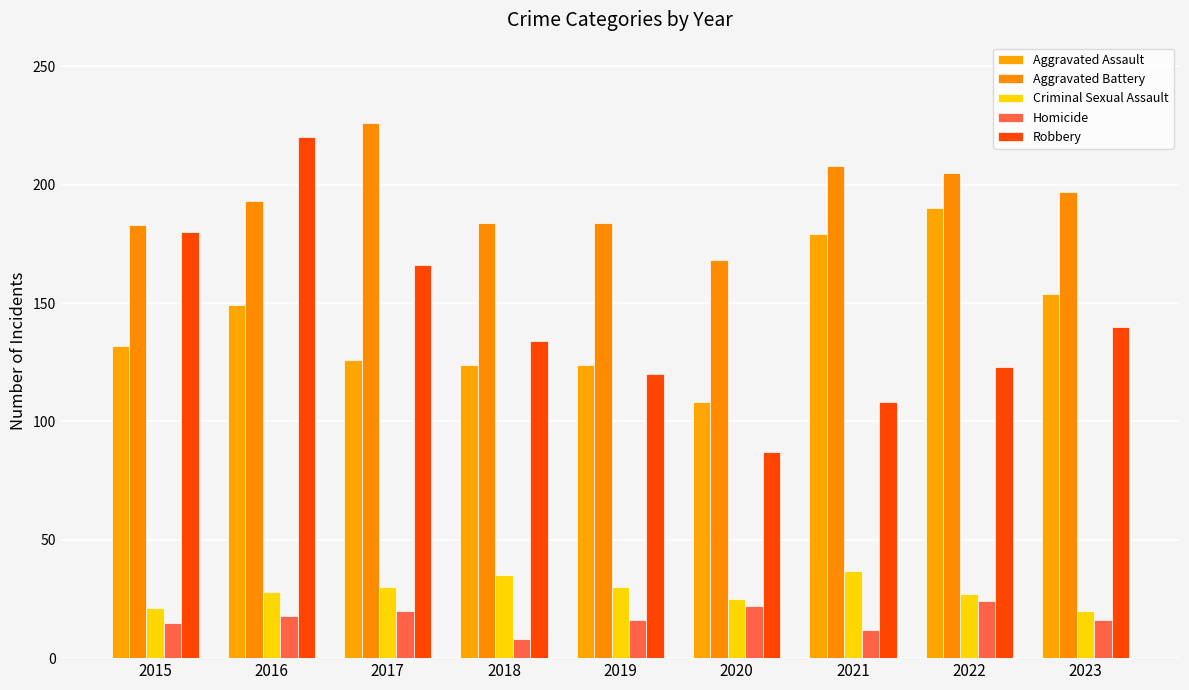

Is it true that Criminal Sexual Assault equals 29 at 2023?

False